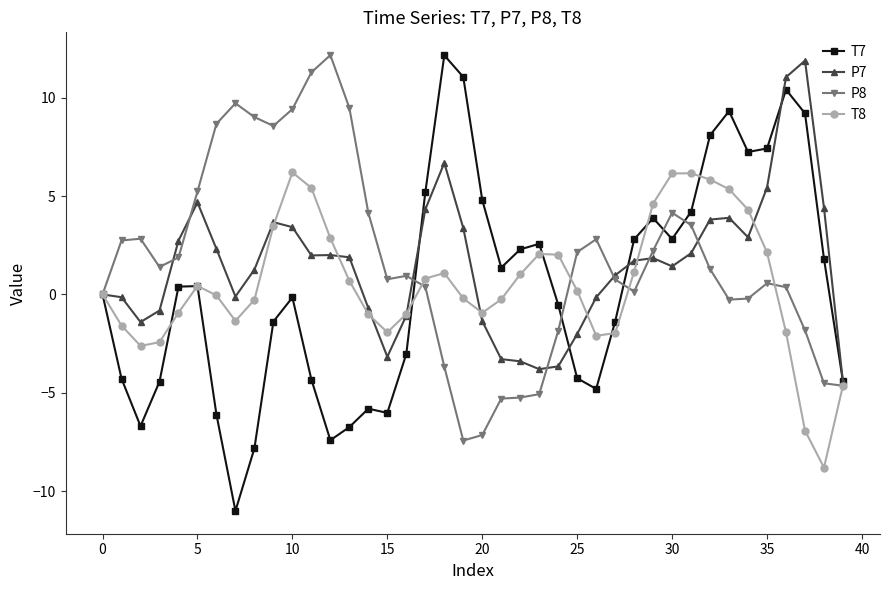

What is the difference between the second highest and minimum values in the P8 series?

18.7